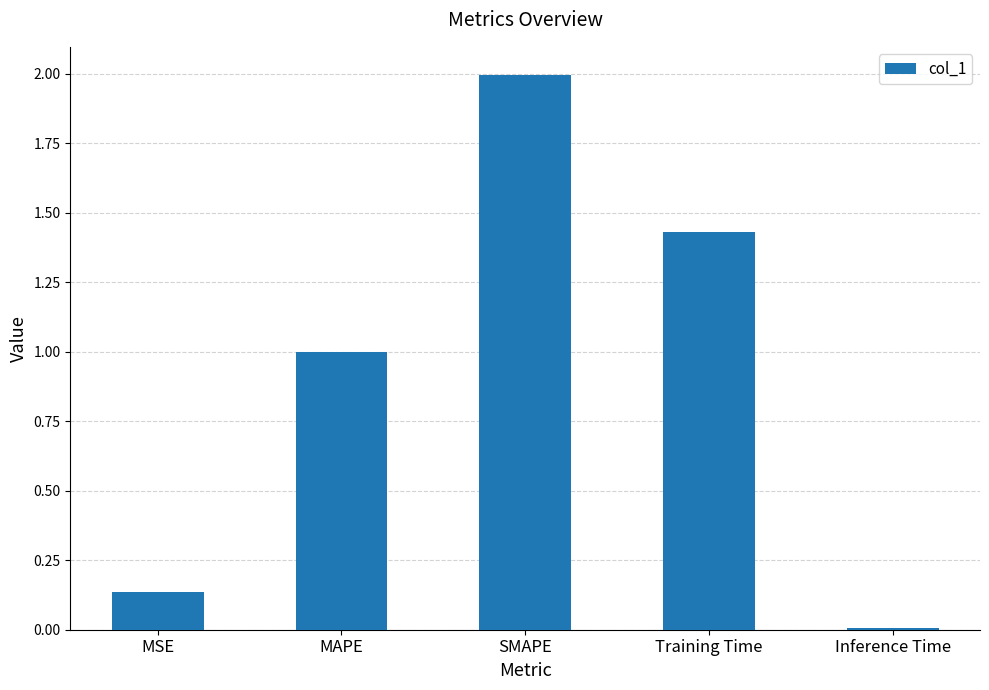

True or false: the data shows 2.0 at SMAPE.

True